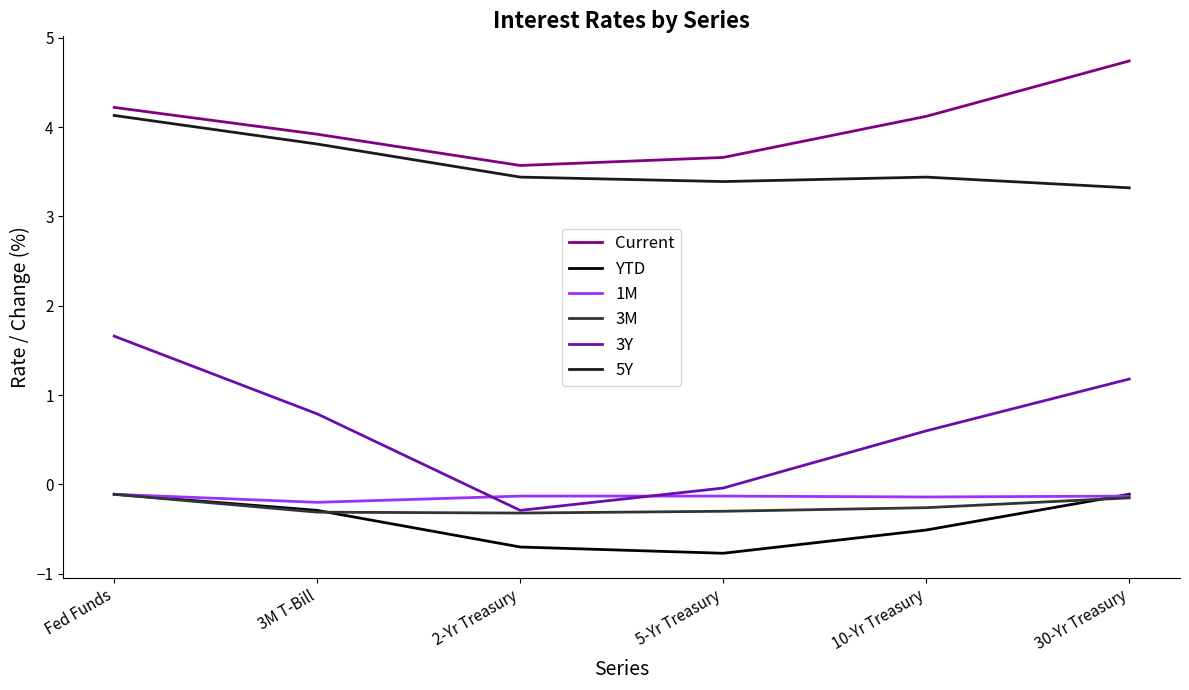

What is the minimum value shown in the chart?

-0.8